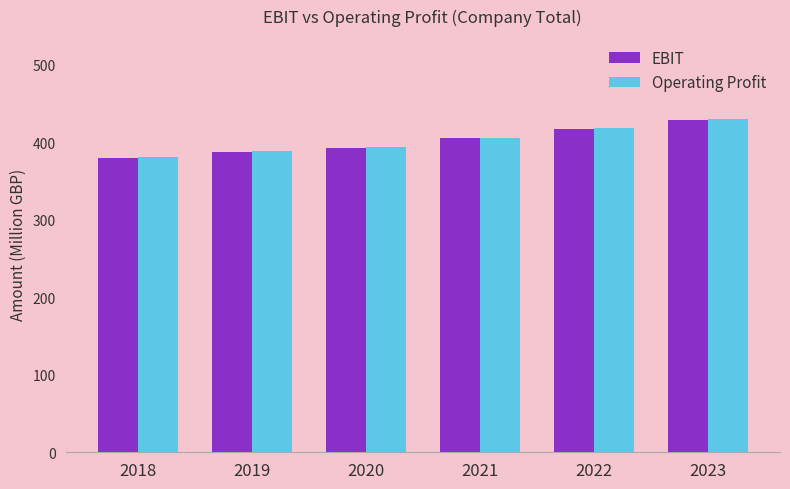

How many values in the EBIT series exceed 405?

3